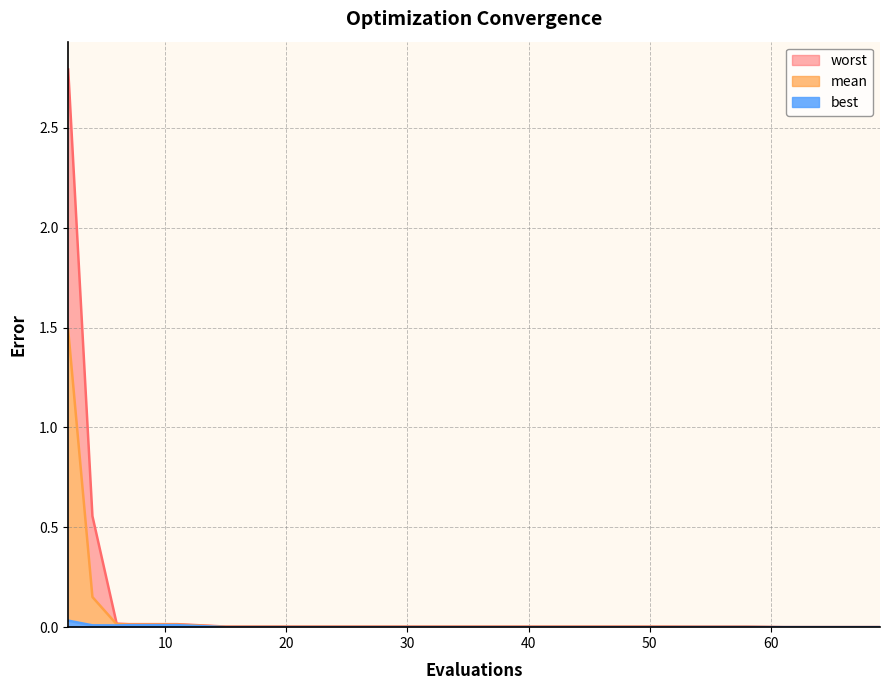

True or false: mean and best cross at least once.

False